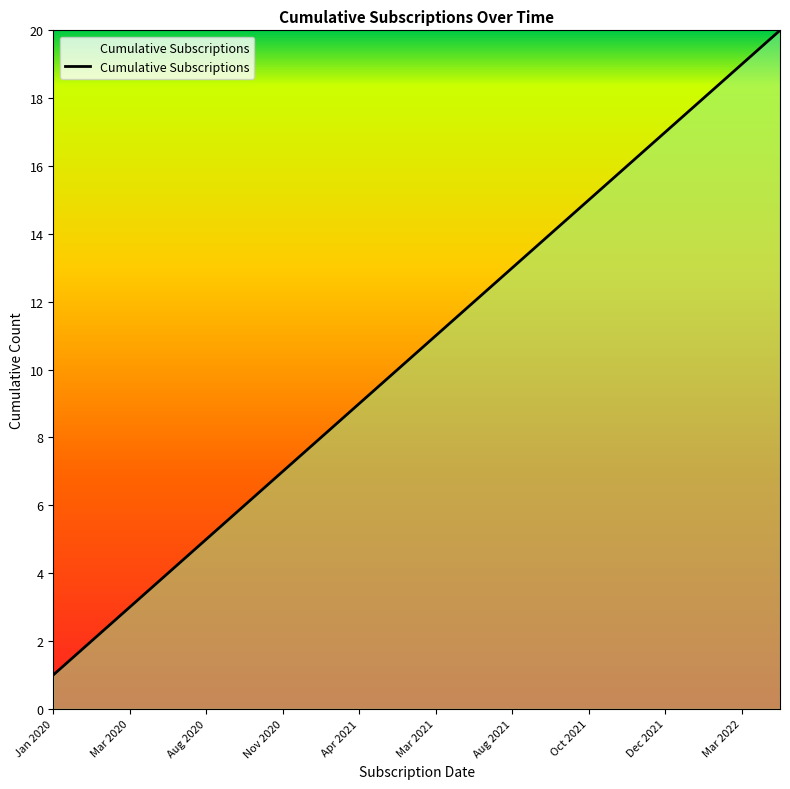

What is the difference between the maximum and minimum values?

19